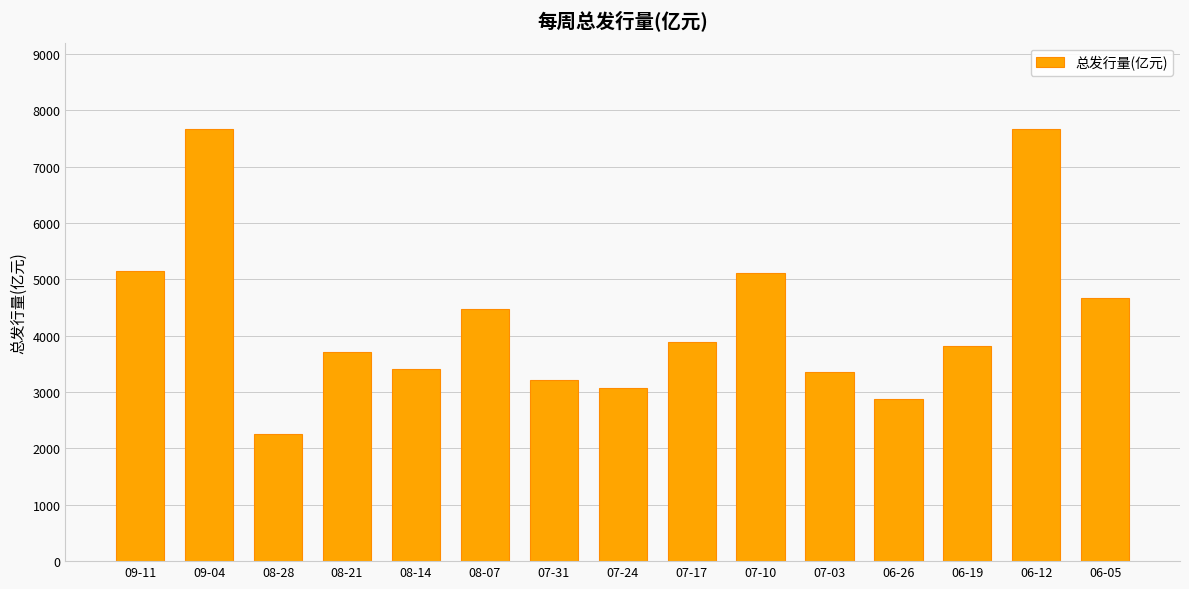

What is the greatest value displayed?

7665.2